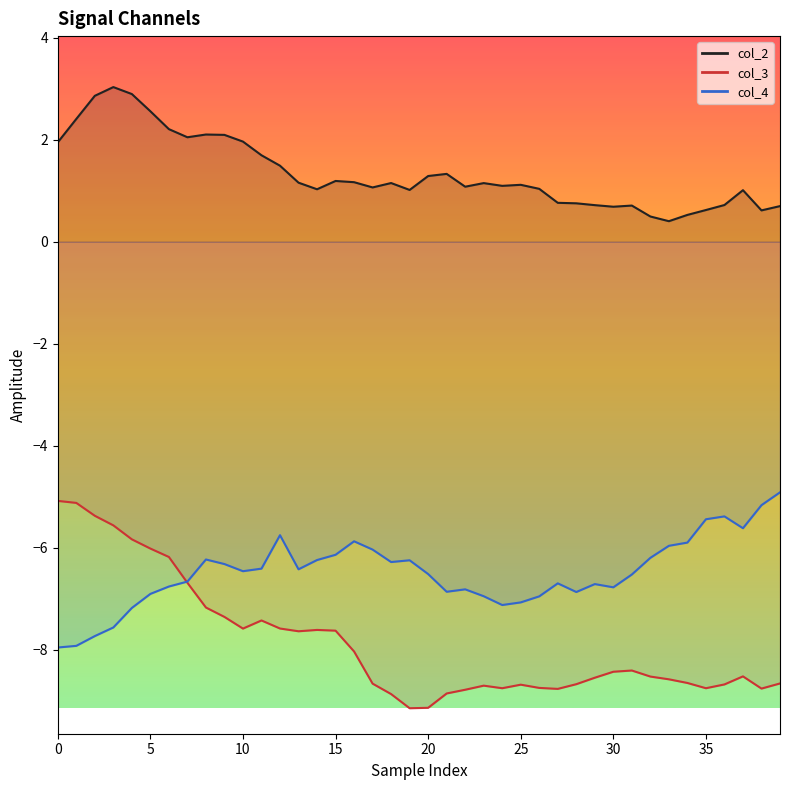

What is the label of the 34th point from the left?

33